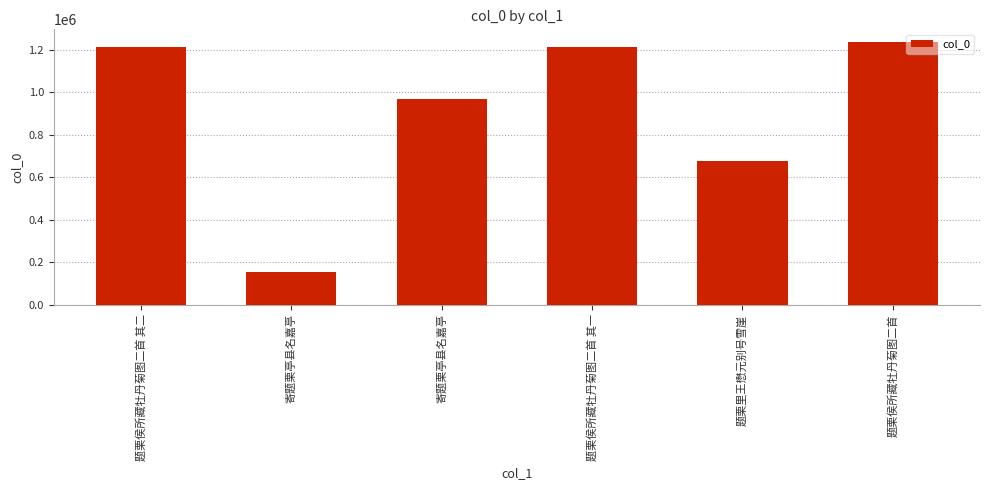

What is the value of the 1st bar from the left?

1215098